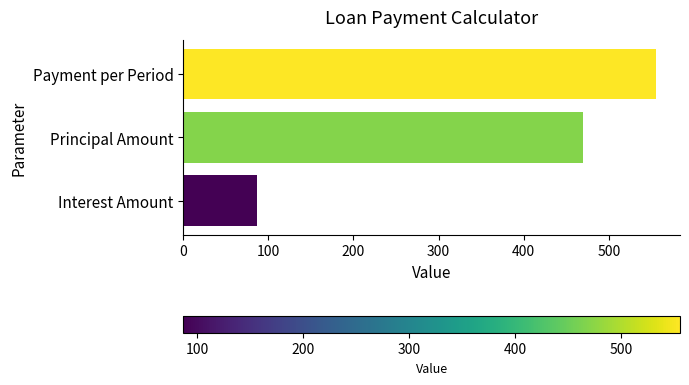

Does the chart contain stacked bars?

No